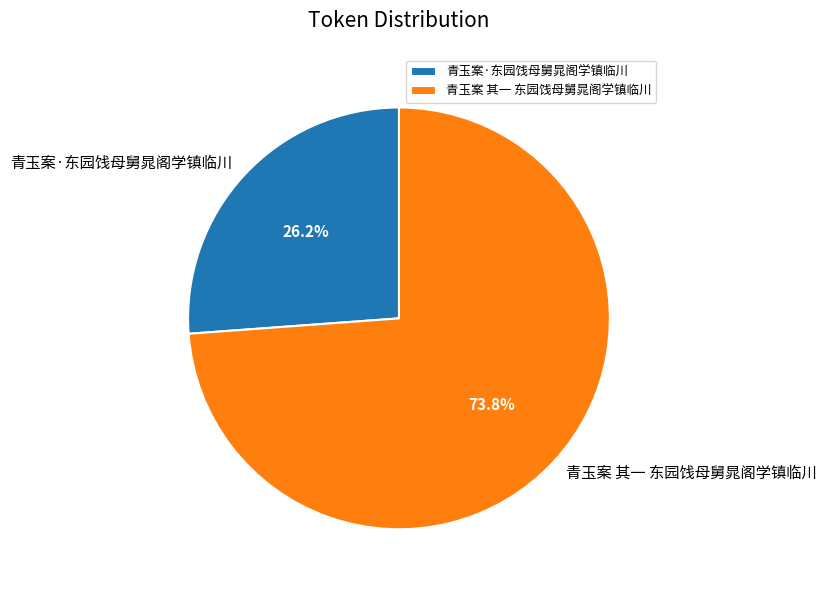

Do 青玉案·东园饯母舅晁阁学镇临川 and 青玉案 其一 东园饯母舅晁阁学镇临川 together represent more than half of the pie?

Yes